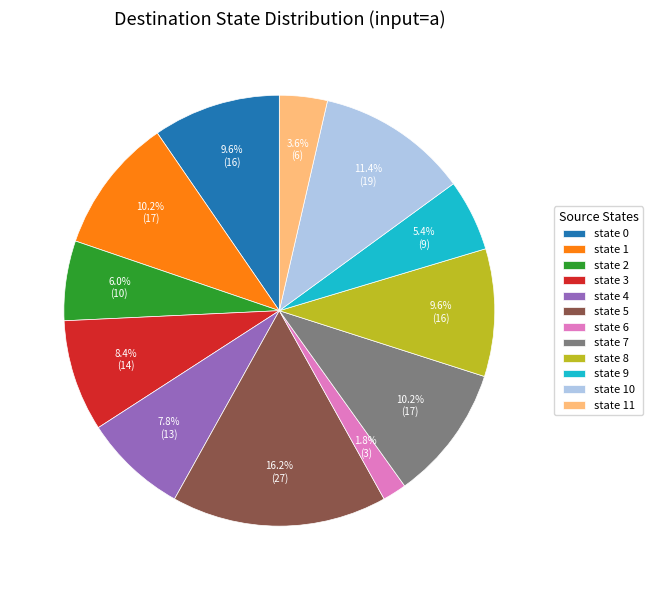

What is the total percentage of state 5 and state 0?

25.7%